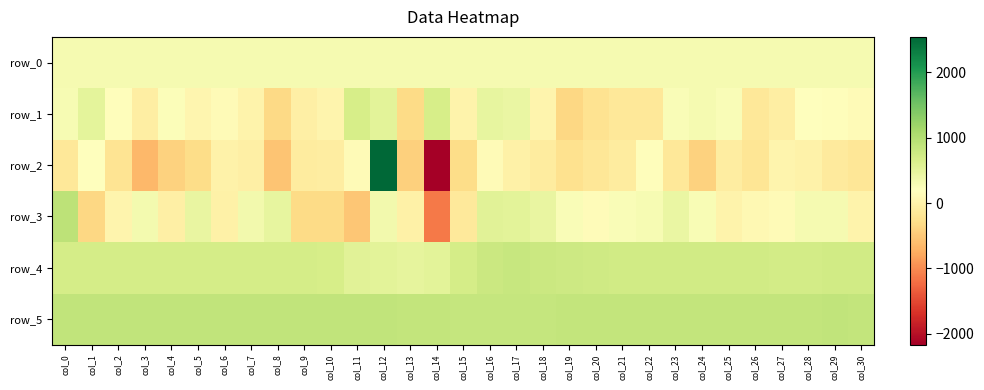

Reading left to right, what are all the values shown in this chart?

row_0: 312.3	312.4	312.4	312.5	312.5	312.6	312.6	312.7	312.7	312.8	312.8	312.8	312.9	313.0	313.0	313.0	313.1	313.1	313.2	313.2	313.2	313.3	313.4	313.4	313.4	313.5	313.5	313.6	313.6	313.7	313.7
row_1: 295.0	513.0	168.0	-61.0	232.0	51.0	116.0	10.0	-344.0	-37.0	34.0	670.0	536.0	-323.0	683.0	7.0	463.0	435.0	22.0	-363.0	-229.0	-148.0	-160.0	256.0	304.0	247.0	-157.0	-60.0	186.0	152.0	120.0
row_2: -155.0	188.0	-217.0	-644.0	-402.0	-307.0	-1.0	-42.0	-533.0	-89.0	-85.0	130.0	2541.0	-426.0	-2167.0	-293.0	120.0	-20.0	-98.0	-249.0	-174.0	-104.0	155.0	-147.0	-412.0	-74.0	-197.0	23.0	-10.0	-109.0	-168.0
row_3: 918.0	-354.0	29.0	331.0	-39.0	462.0	-23.0	351.0	472.0	-314.0	-315.0	-528.0	345.0	-20.0	-1128.0	-126.0	548.0	519.0	453.0	244.0	145.0	253.0	287.0	439.0	264.0	20.0	94.0	130.0	310.0	300.0	20.0
row_4: 700.0	697.0	688.0	695.0	697.0	694.0	700.0	694.0	695.0	699.0	682.0	553.0	532.0	495.0	533.0	693.0	792.0	814.0	790.0	761.0	742.0	733.0	723.0	726.0	729.0	726.0	723.0	720.0	720.0	721.0	727.0
row_5: 871.0	879.0	875.0	874.0	869.0	876.0	869.0	875.0	875.0	872.0	872.0	877.0	870.0	866.0	856.0	841.0	837.0	835.0	844.0	851.0	856.0	851.0	857.0	867.0	860.0	864.0	861.0	866.0	864.0	870.0	864.0